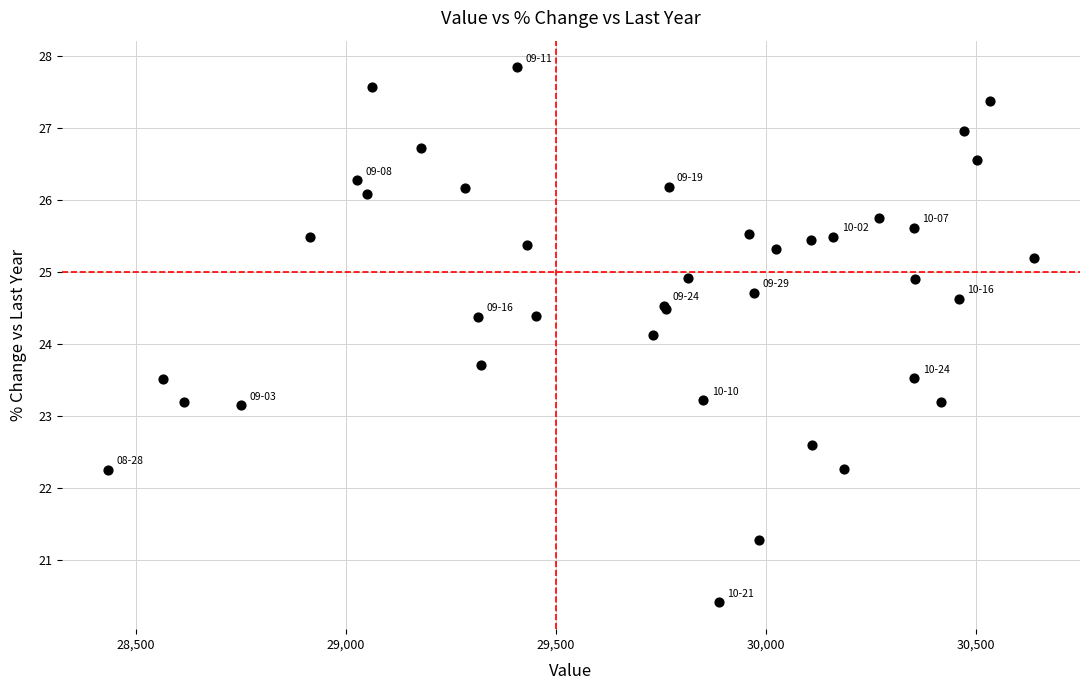

What Y value in the scatter plot is closest to 24?

24.1